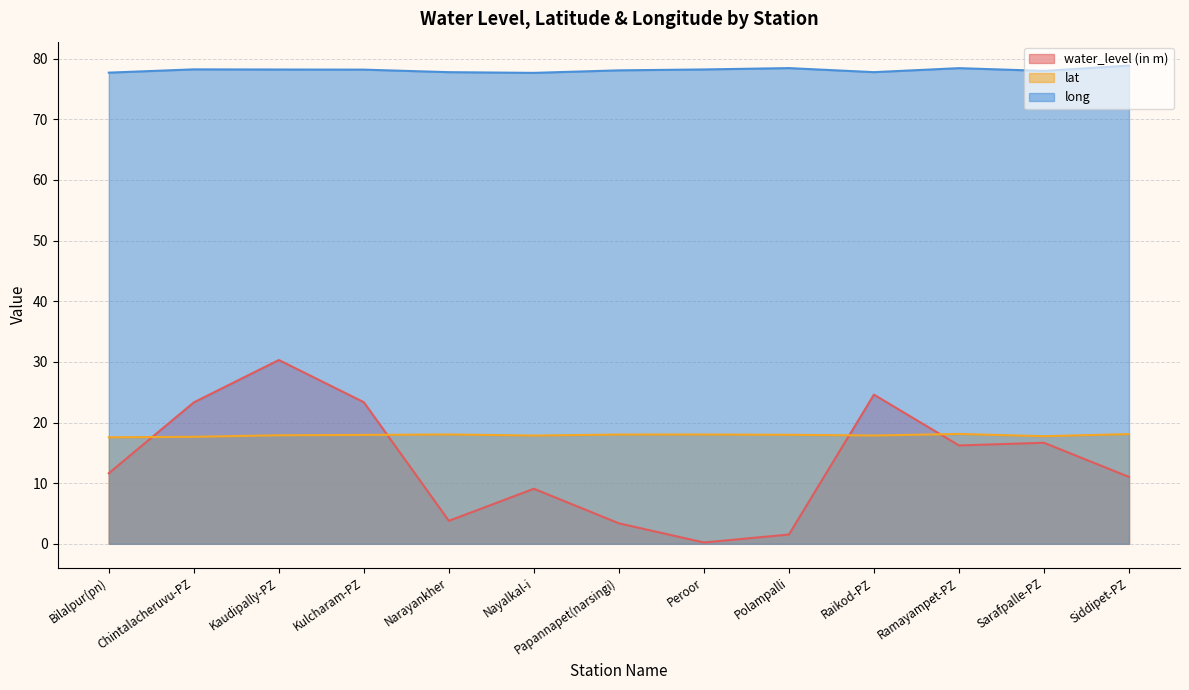

Reading left to right, what are all the values shown in this chart?

water_level (in m): Bilalpur(pn)=11.6	Chintalacheruvu-PZ=23.3	Kaudipally-PZ=30.3	Kulcharam-PZ=23.4	Narayankher=3.8	Nayalkal-i=9.1	Papannapet(narsingi)=3.4	Peroor=0.2	Polampalli=1.5	Raikod-PZ=24.6	Ramayampet-PZ=16.2	Sarafpalle-PZ=16.7	Siddipet-PZ=11.0
lat: Bilalpur(pn)=17.6	Chintalacheruvu-PZ=17.6	Kaudipally-PZ=17.9	Kulcharam-PZ=18.0	Narayankher=18.0	Nayalkal-i=17.9	Papannapet(narsingi)=18.0	Peroor=18.0	Polampalli=18.0	Raikod-PZ=17.9	Ramayampet-PZ=18.1	Sarafpalle-PZ=17.7	Siddipet-PZ=18.1
long: Bilalpur(pn)=77.7	Chintalacheruvu-PZ=78.2	Kaudipally-PZ=78.2	Kulcharam-PZ=78.2	Narayankher=77.8	Nayalkal-i=77.7	Papannapet(narsingi)=78.1	Peroor=78.2	Polampalli=78.4	Raikod-PZ=77.8	Ramayampet-PZ=78.4	Sarafpalle-PZ=78.0	Siddipet-PZ=78.9